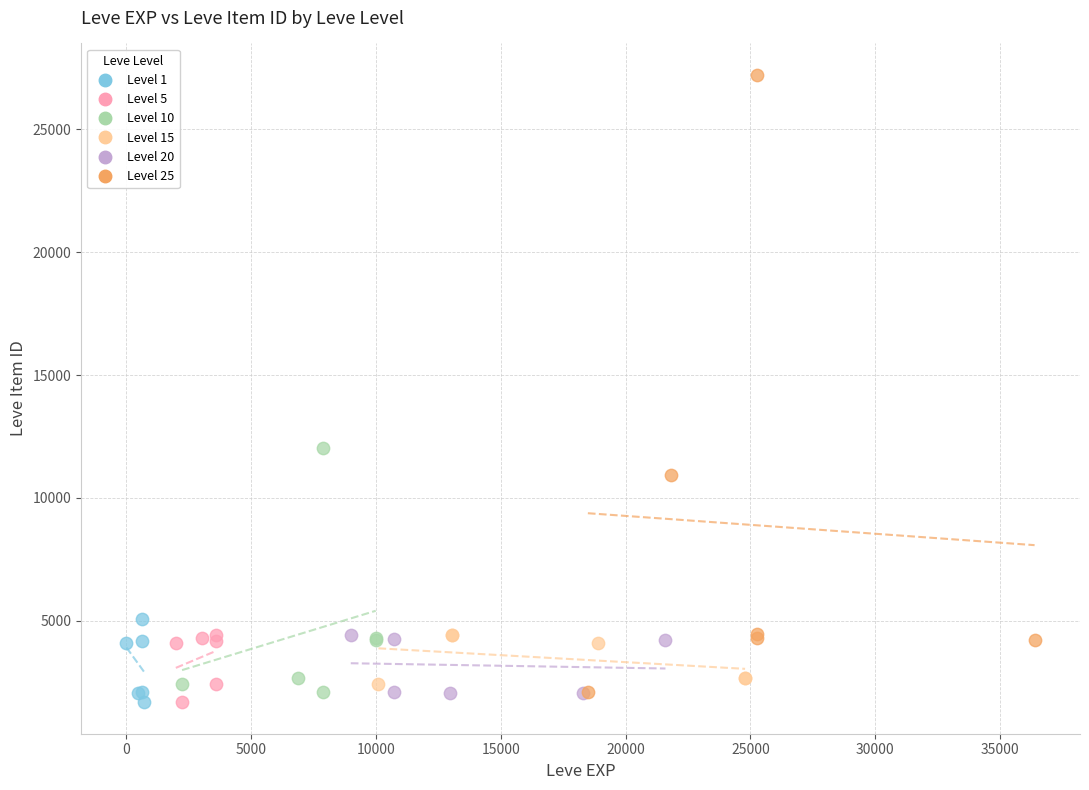

Which series reaches the maximum Y coordinate?

Level 25